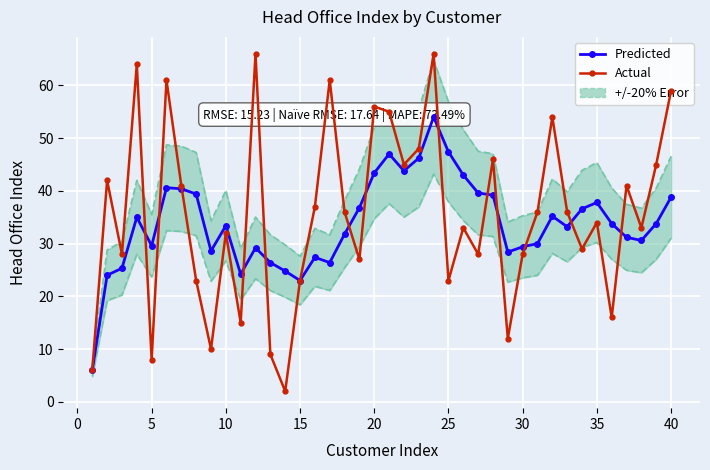

In Predicted, how many points are lower than both neighbors (excluding endpoints)?

9